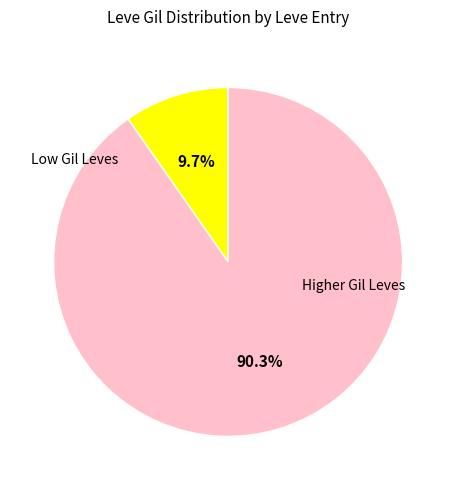

Is there a majority slice in this chart?

Yes